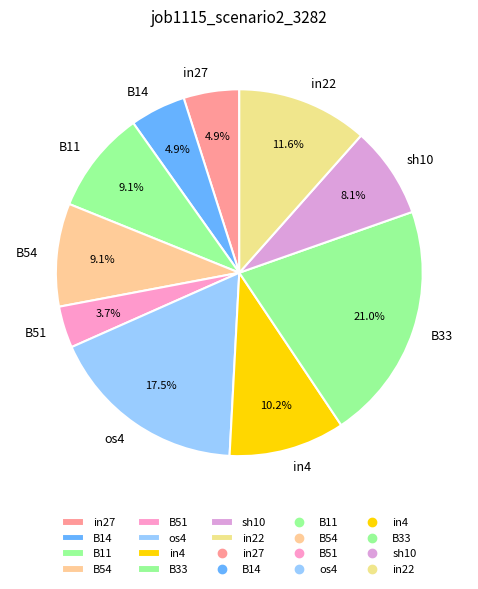

Which category has the smallest portion of the pie?

B51